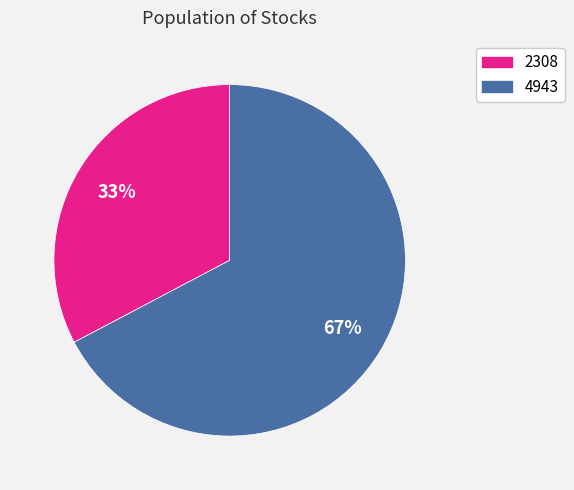

How many segments does this pie chart have?

2